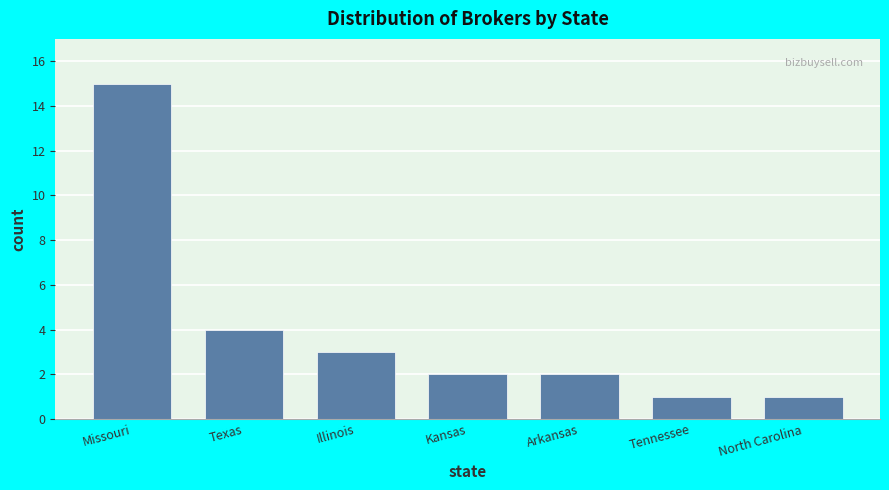

Reading left to right, extract all data points from this chart.

15	4	3	2	2	1	1